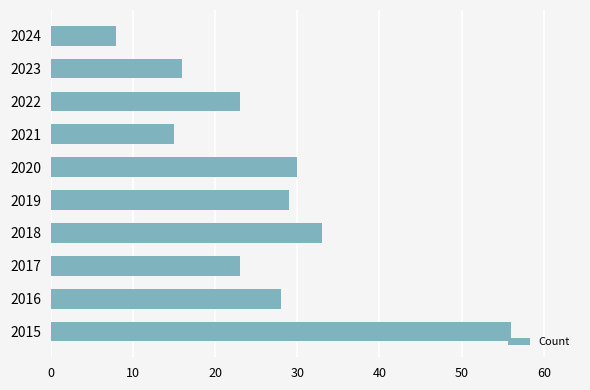

True or false: the data shows 9 at 2018.

False